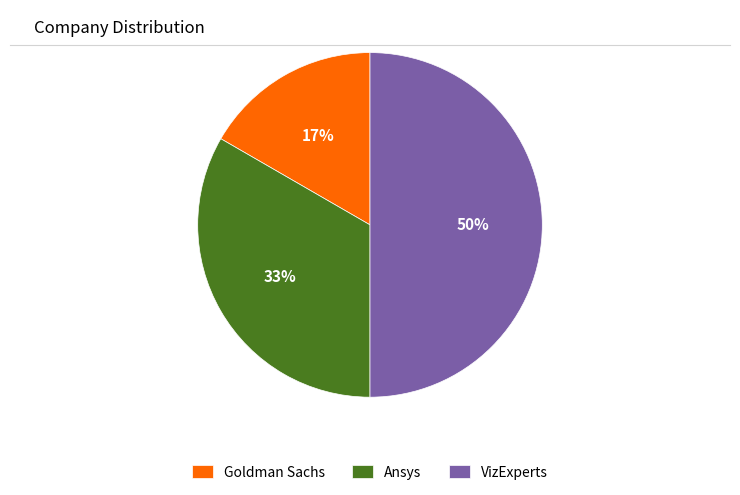

Does Goldman Sachs represent more than half of the total?

No